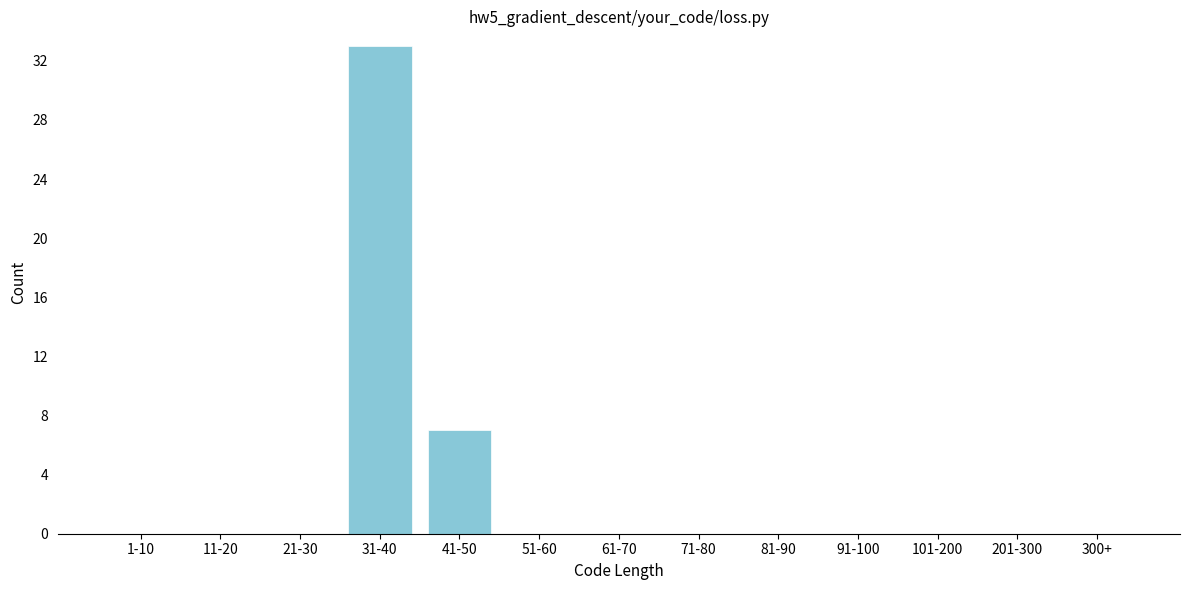

Reading left to right, what are all the values shown in this chart?

1-10=0	11-20=0	21-30=0	31-40=33	41-50=7	51-60=0	61-70=0	71-80=0	81-90=0	91-100=0	101-200=0	201-300=0	300+=0